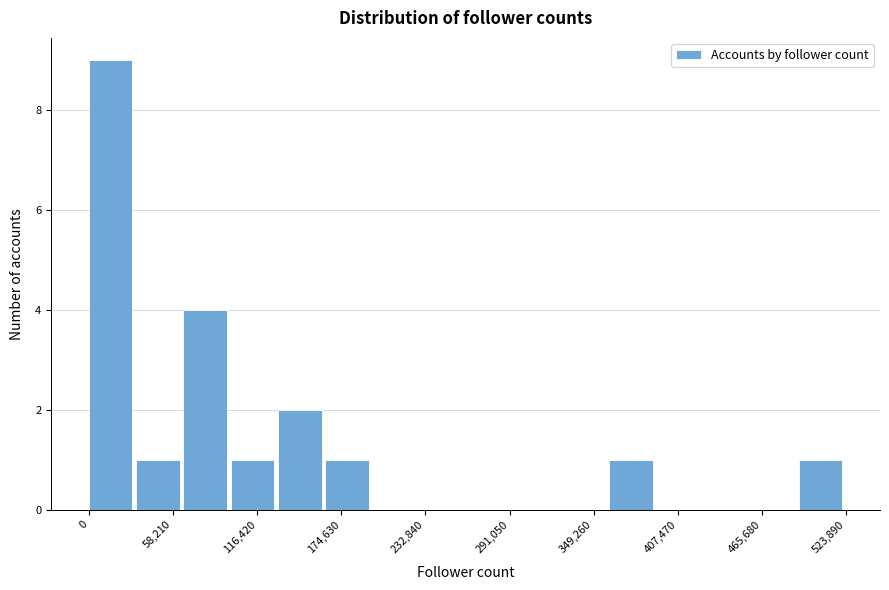

Read against the x-axis, roughly where is the centre of the tallest bar?

20000